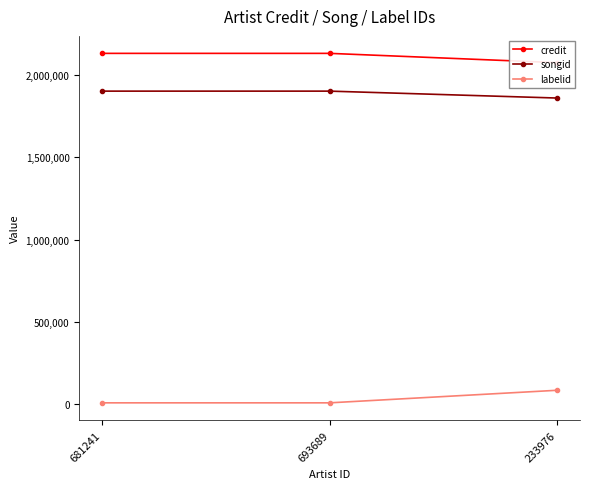

The value of credit at 693689 is 2131730. True or false?

True